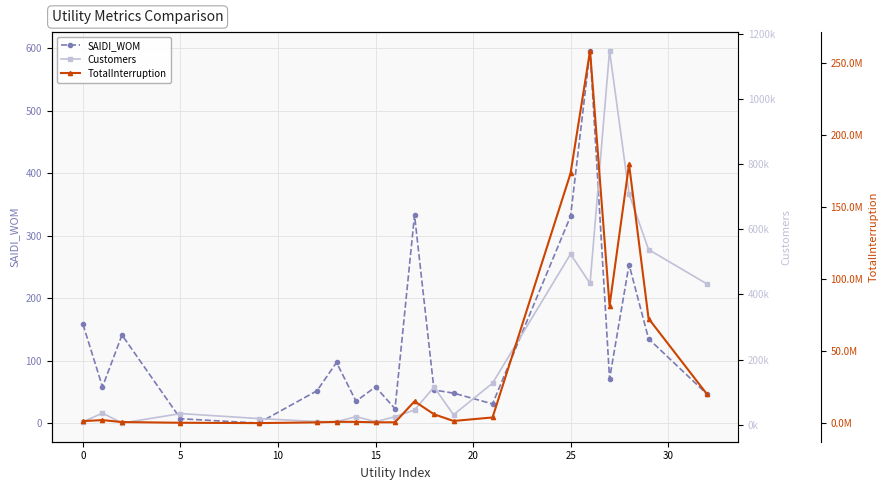

Is this an area chart (filled region under the line)?

No